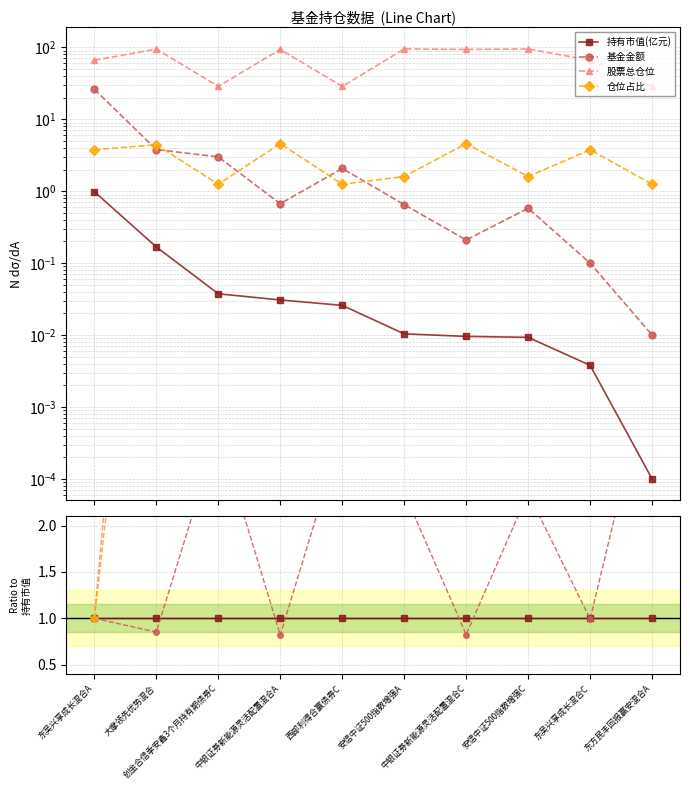

What is the label of the 6th point from the right?

西部利得合赢债券C